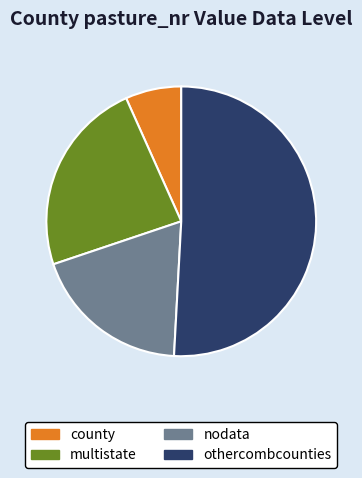

What is the largest slice in the pie chart?

othercombcounties